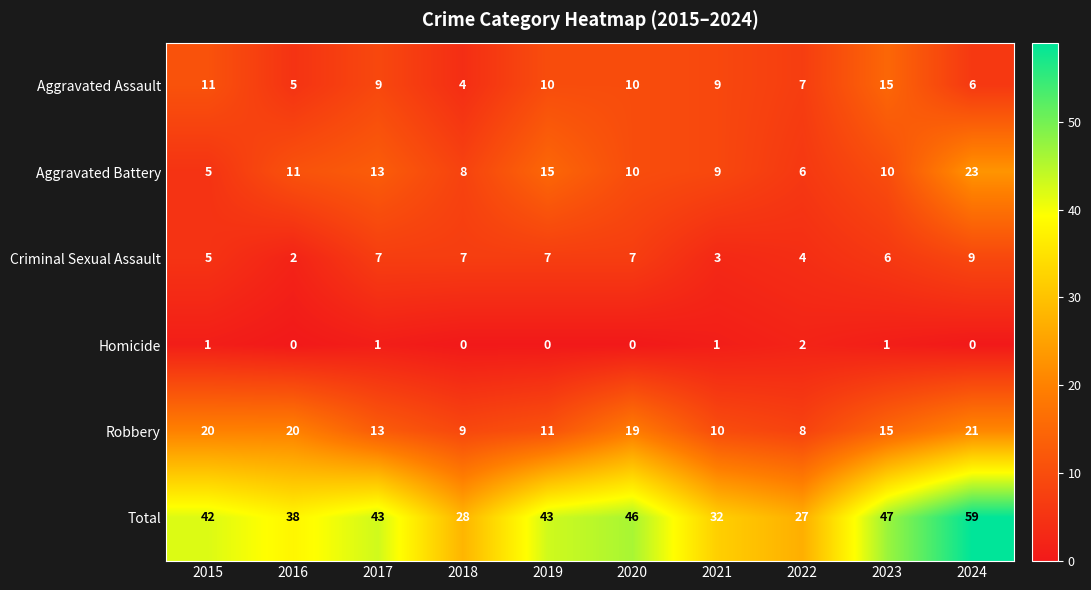

The Criminal Sexual Assault series shows 7 at 2019. True or false?

True